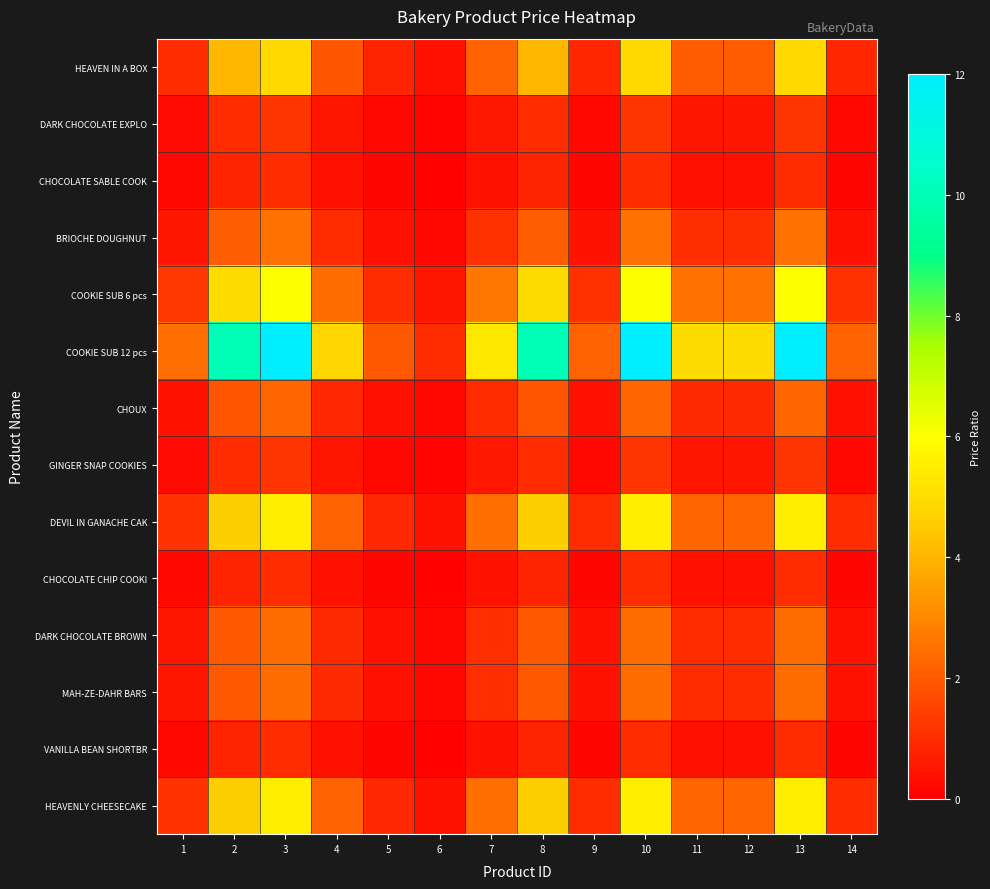

What is the smallest value displayed?

0.1